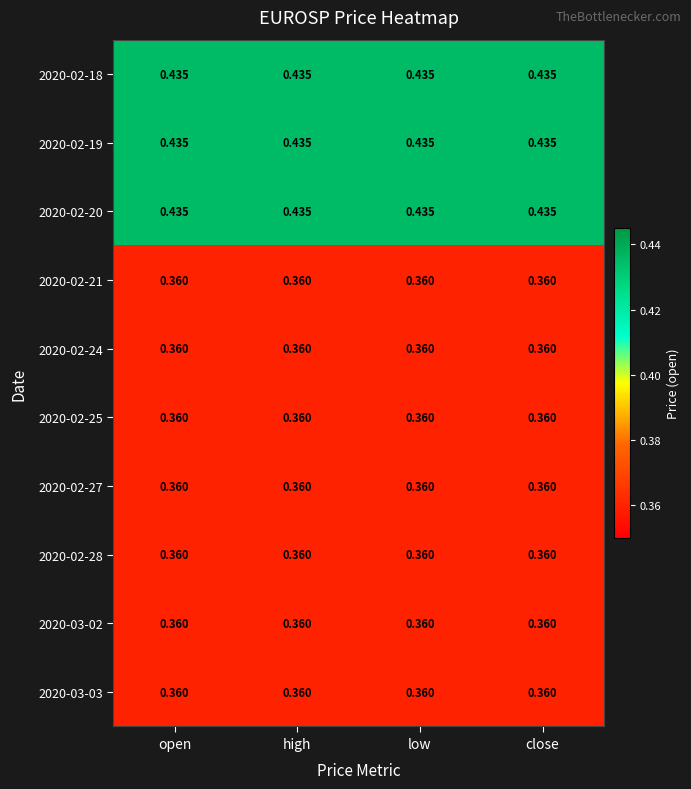

Is the value of 2020-02-28 at close greater than the value of 2020-02-20 at high?

No